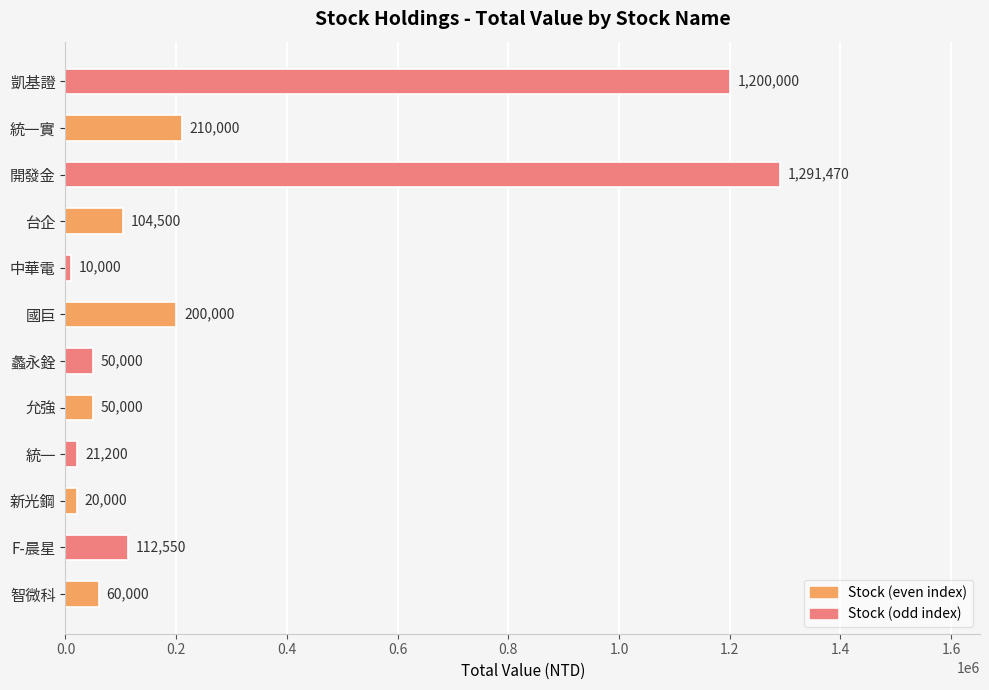

Reading top to bottom, extract all data points from this chart.

凱基證=1200000	統一實=210000	開發金=1291470	台企=104500	中華電=10000	國巨=200000	蠡永銓=50000	允強=50000	統一=21200	新光鋼=20000	F-晨星=112550	智微科=60000